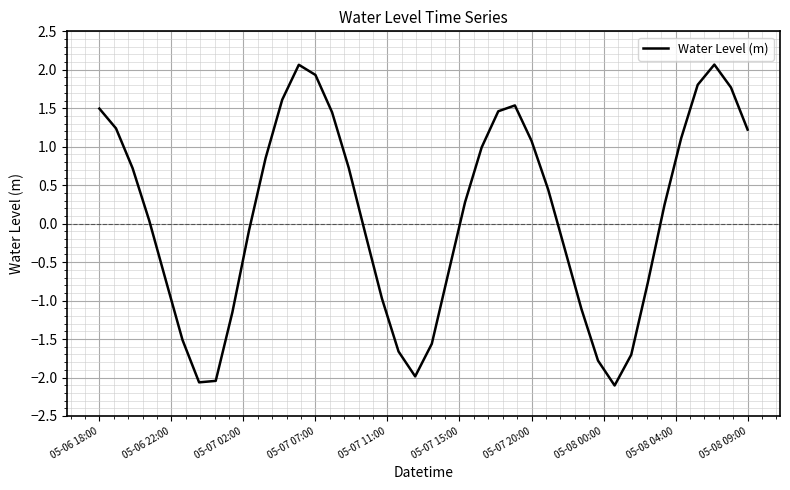

What is the minimum value shown in the chart?

-2.1